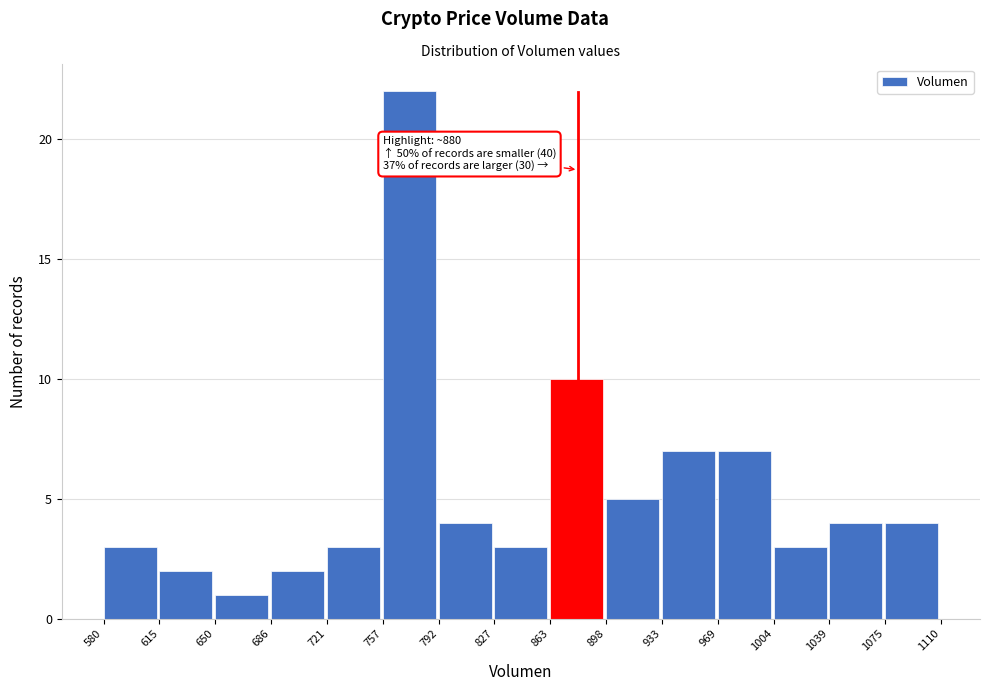

Which range on the x-axis has the tallest bar?

757 to 792